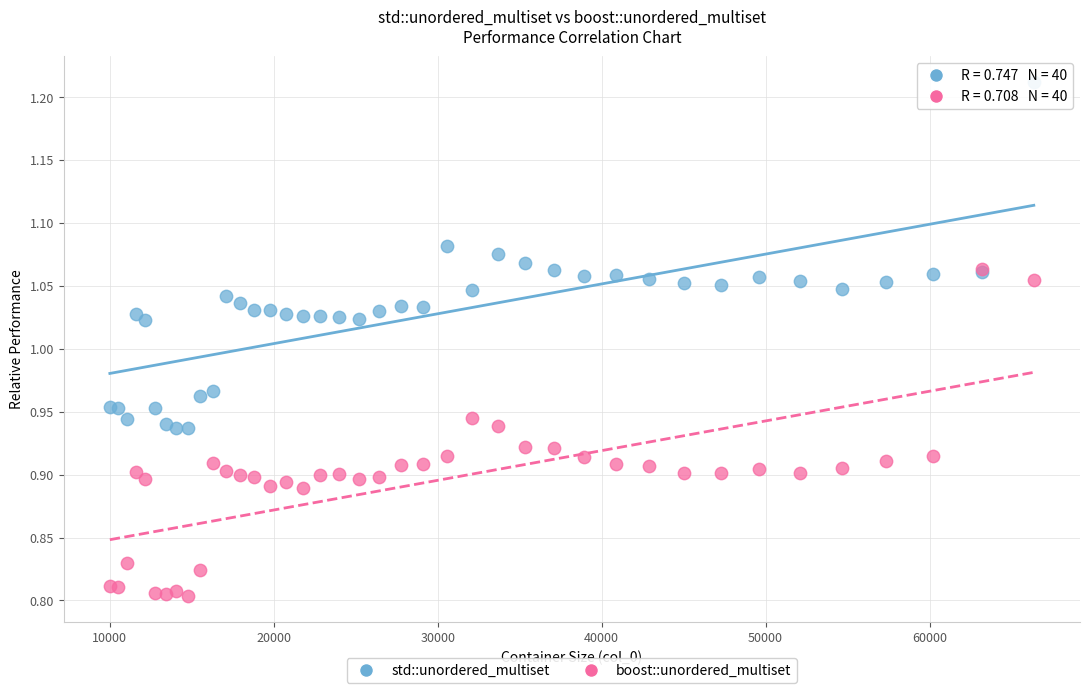

Which series contains the lowest Y value?

boost::unordered_multiset